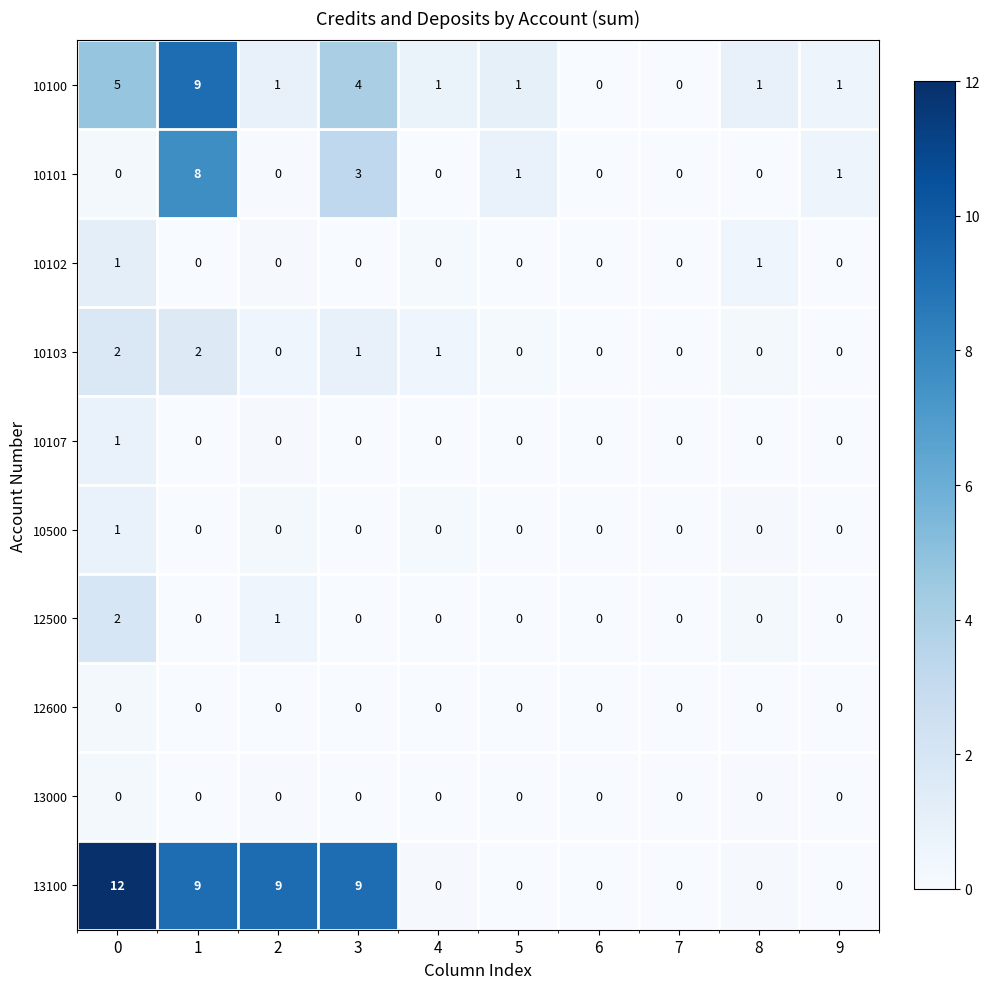

True or false: 10100 has a value of 2 at 8.

False